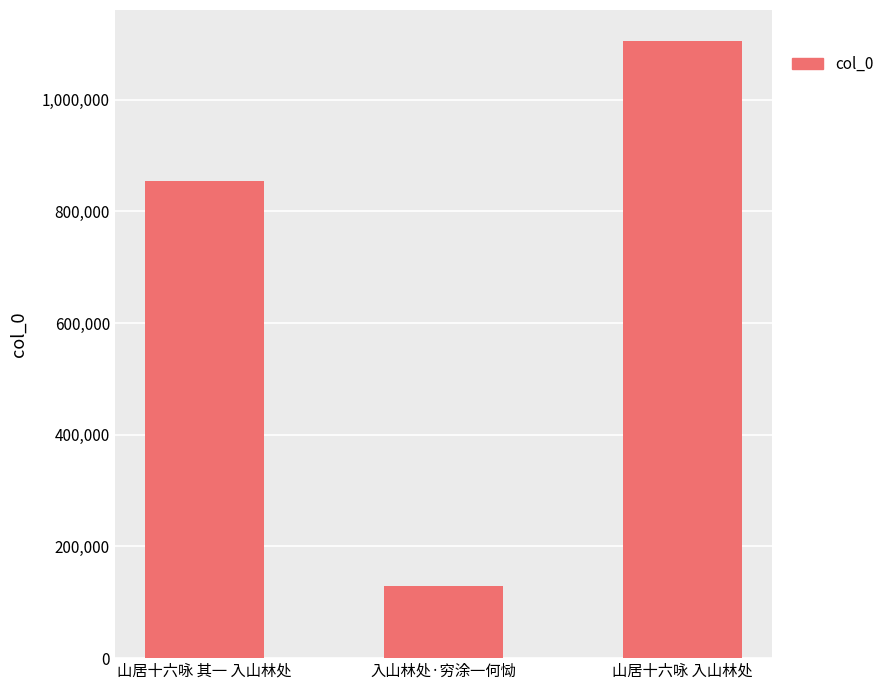

How many bars are there in total?

3